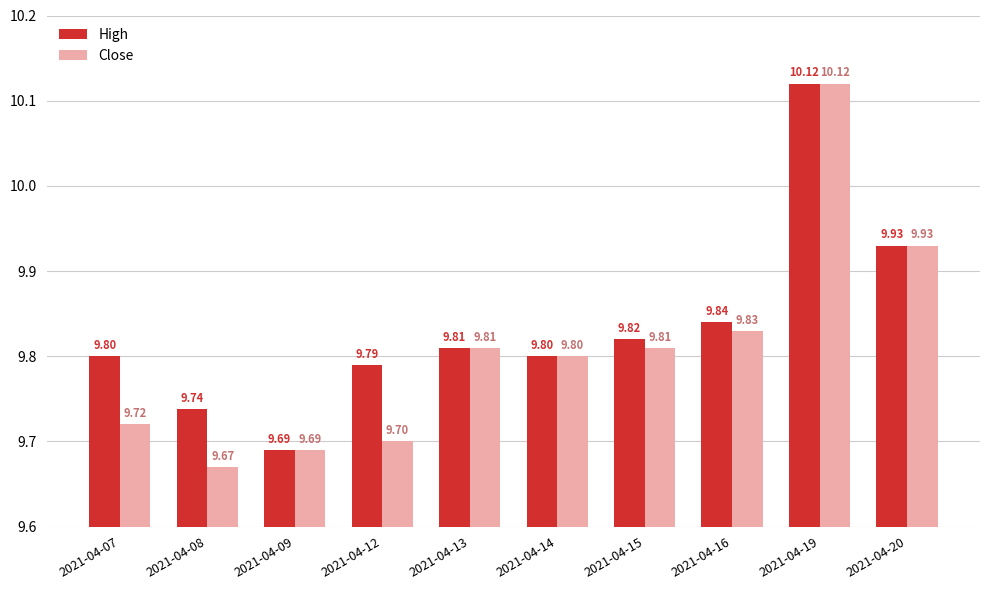

Count the Close values in the range 9 to 10.

9